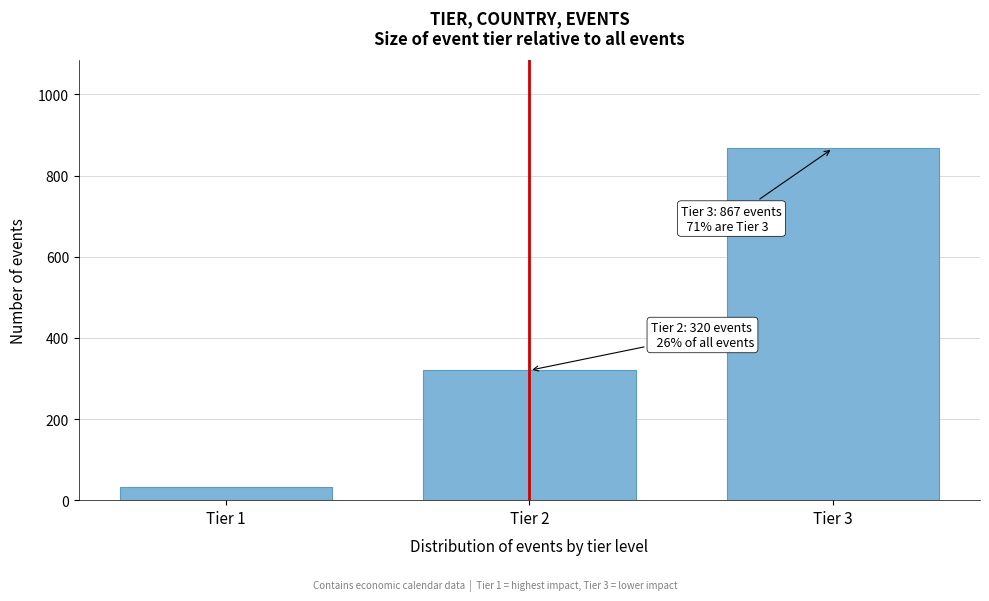

Reading left to right, what are all the values shown in this chart?

33	320	867